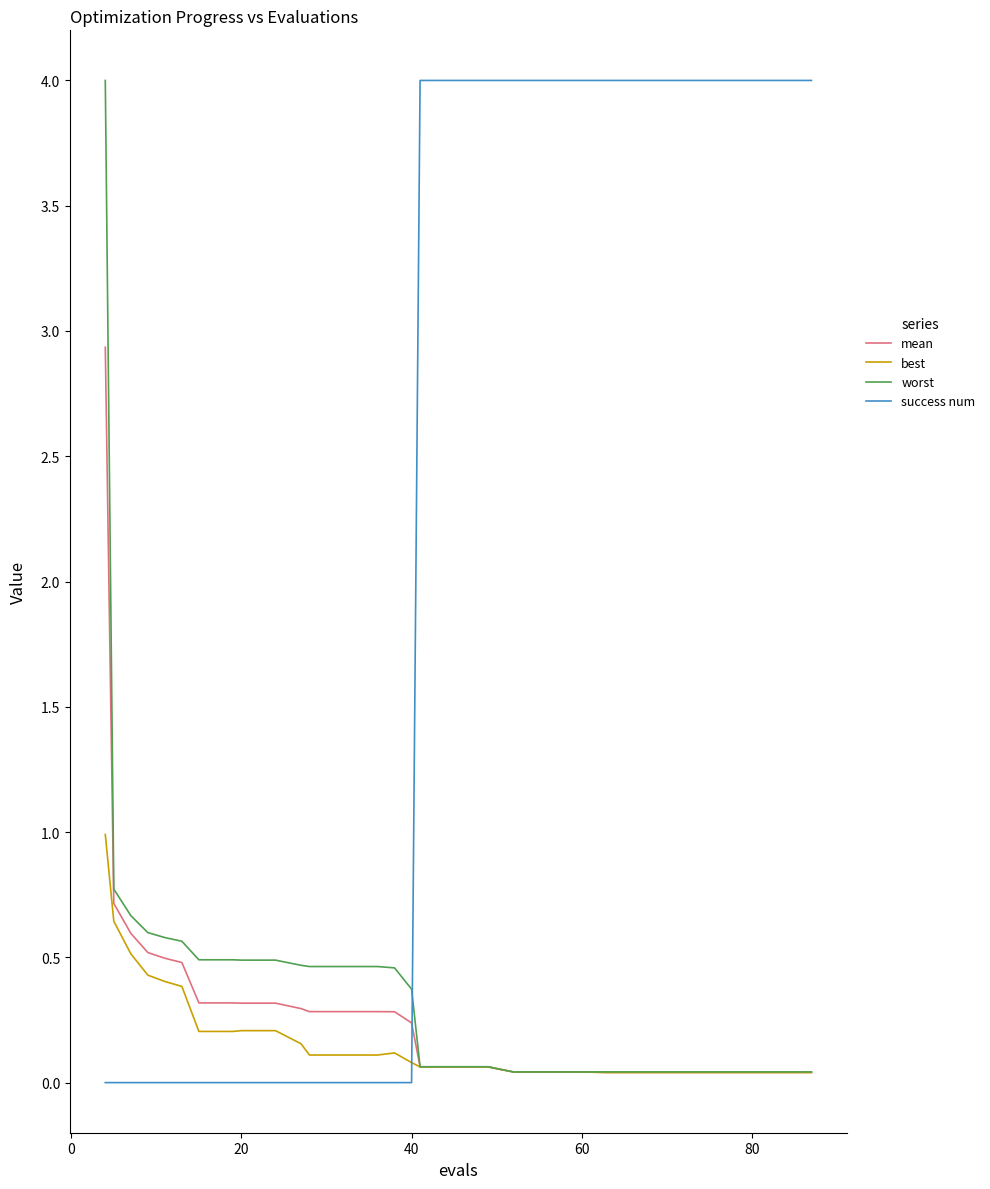

Is this an area chart (filled region under the line)?

No